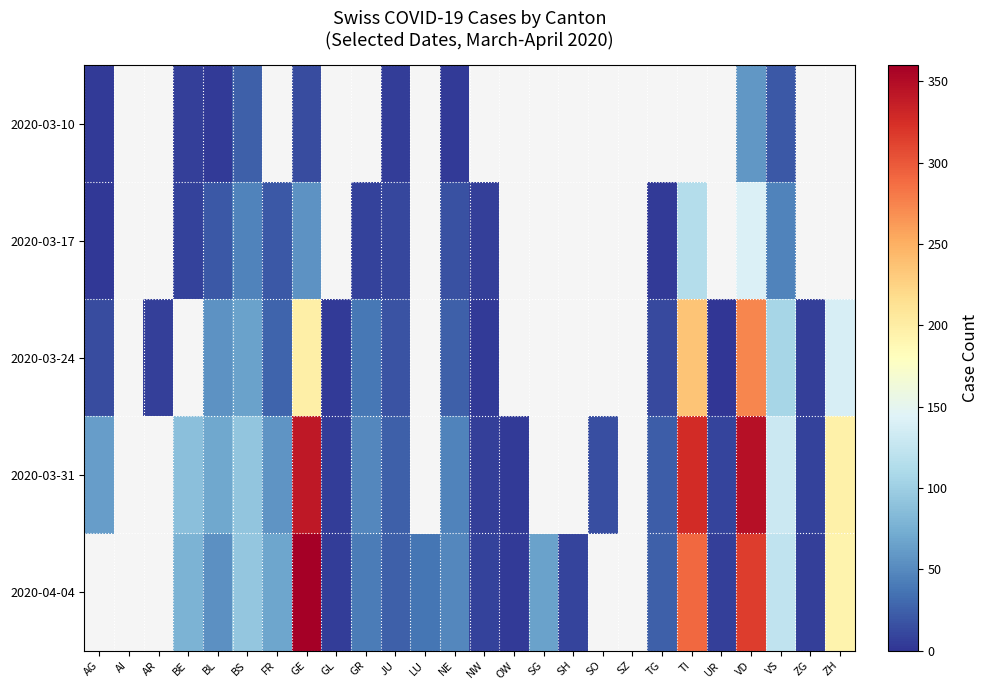

Which label corresponds to the largest value in the chart?

GE